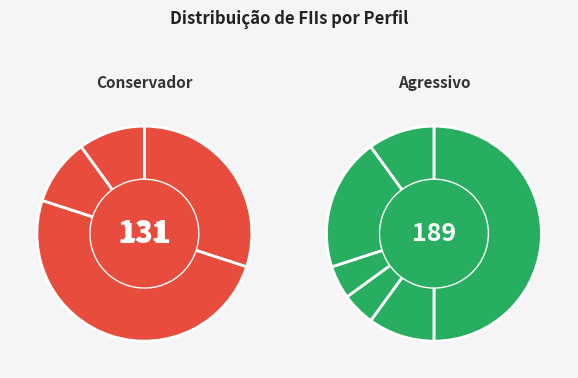

To the nearest percent, what percentage of the pie is HÍBRIDOS?

10%